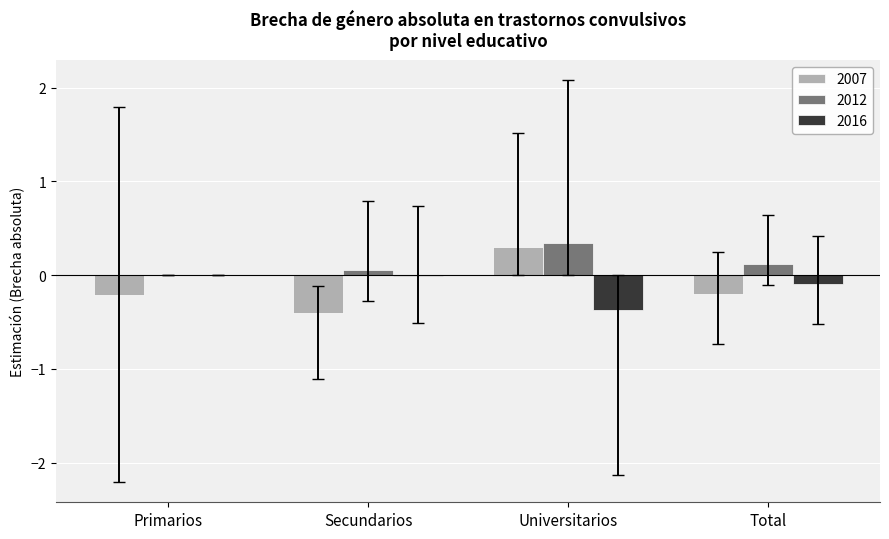

At which category is the sum across all series the highest?

Universitarios